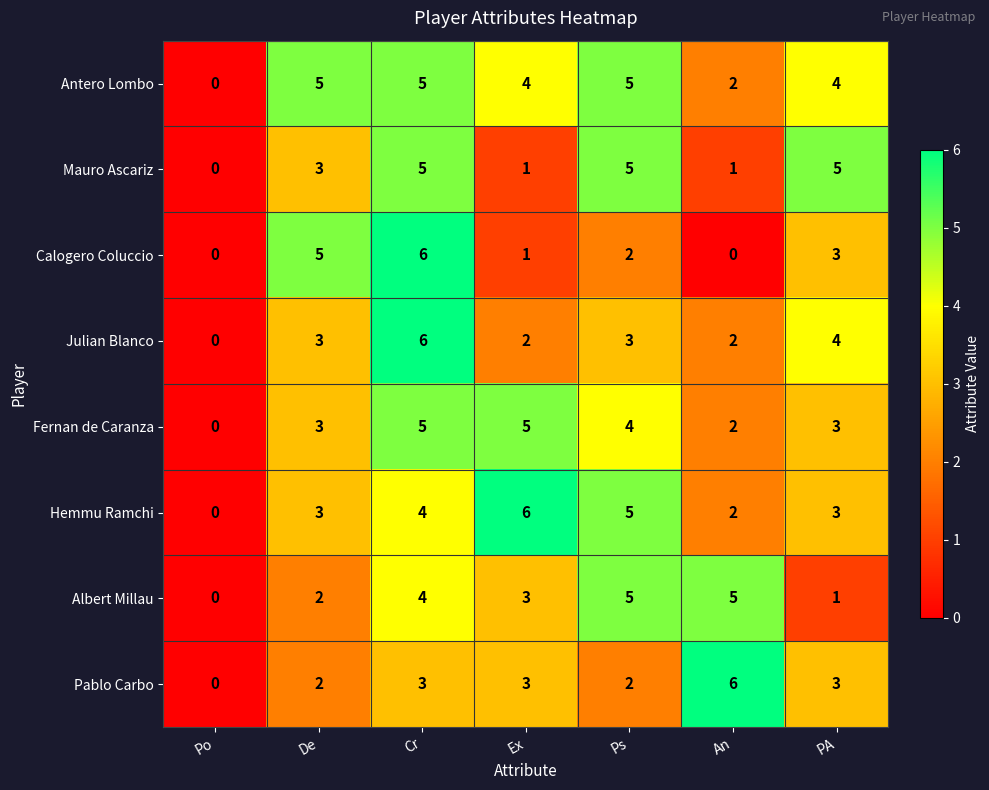

What is the maximum value shown in the chart?

6